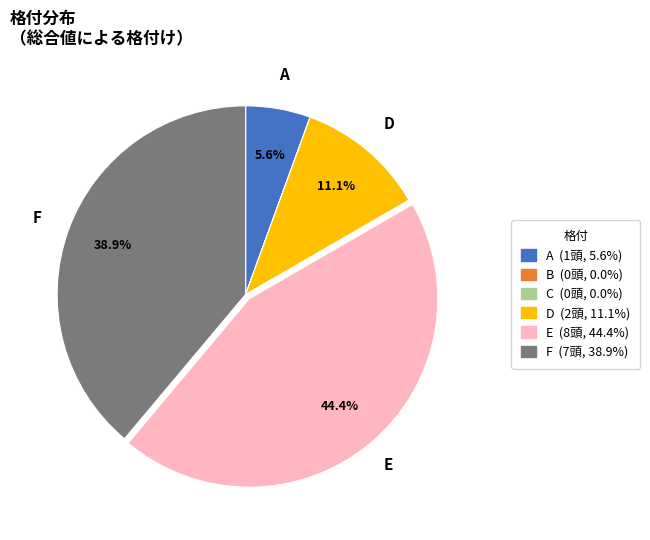

What is the total percentage of F (7頭, 38.9%) and E (8頭, 44.4%)?

83.3%